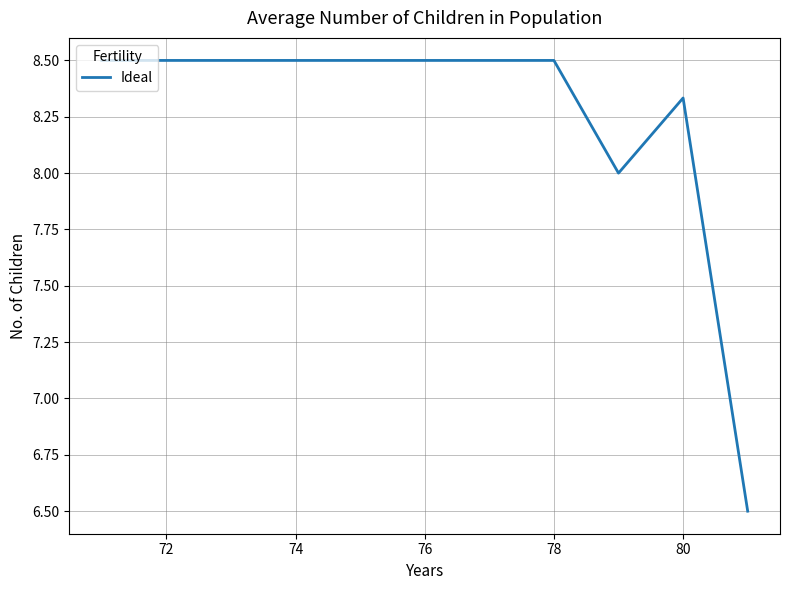

Count the number of categories in the chart.

11